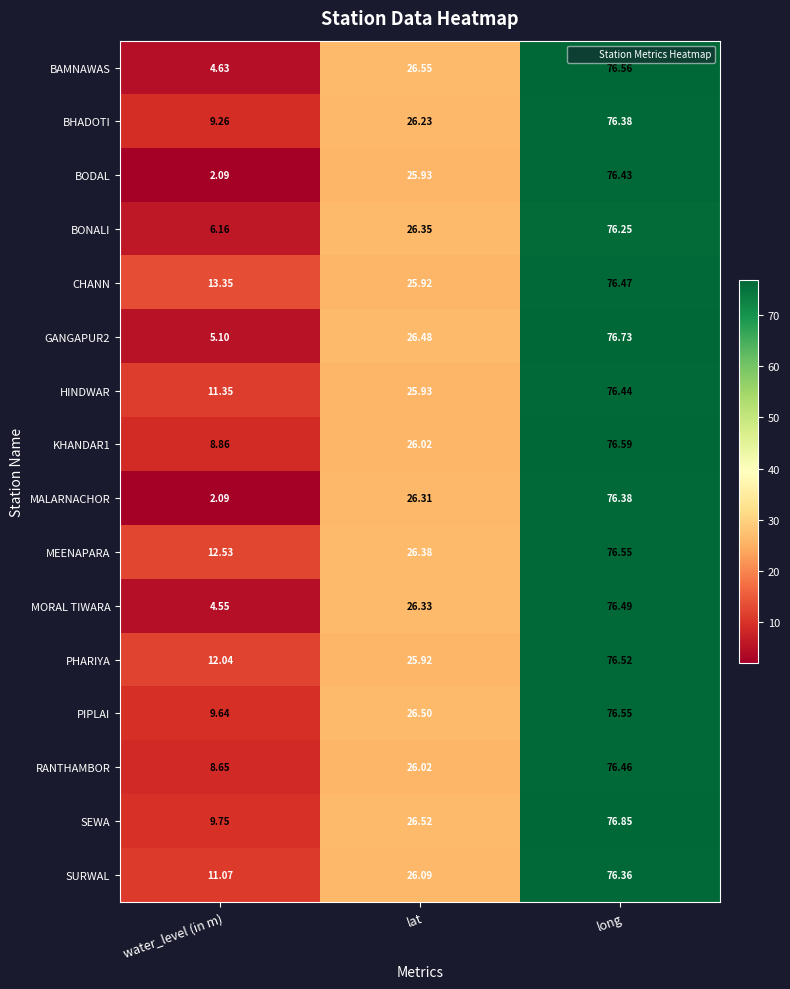

Where is GANGAPUR2 nearest to the value 40?

lat